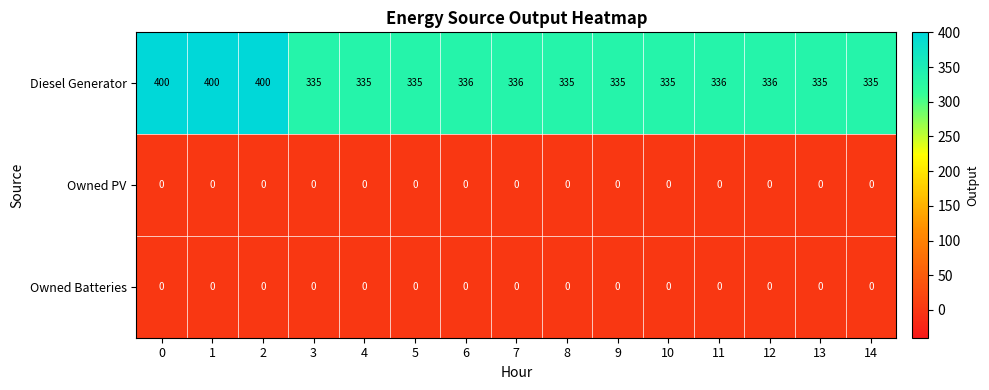

Between 5 and 11, which series saw the biggest shift?

Diesel Generator